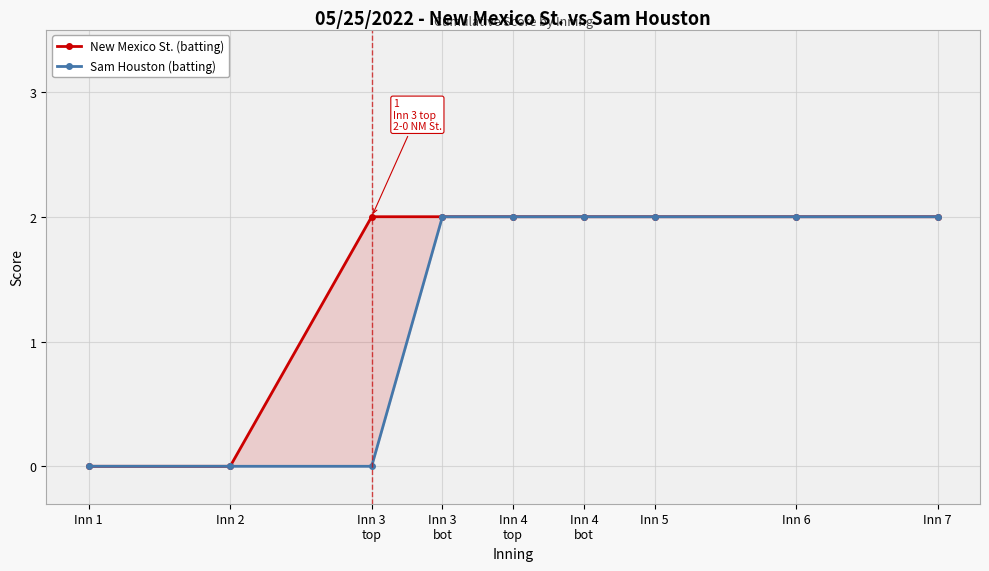

Reading right to left, list all the values displayed in this chart.

New Mexico St. (batting): 2	2	2	2	2	2	2	0	0
Sam Houston (batting): 2	2	2	2	2	2	0	0	0